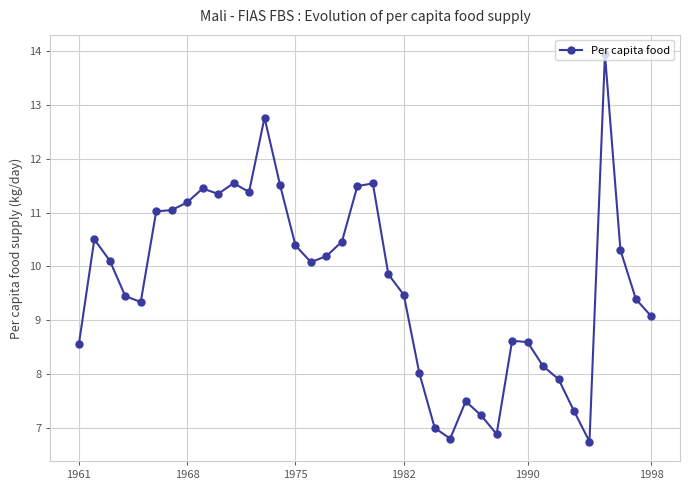

What is the difference between the maximum and minimum values?

7.2